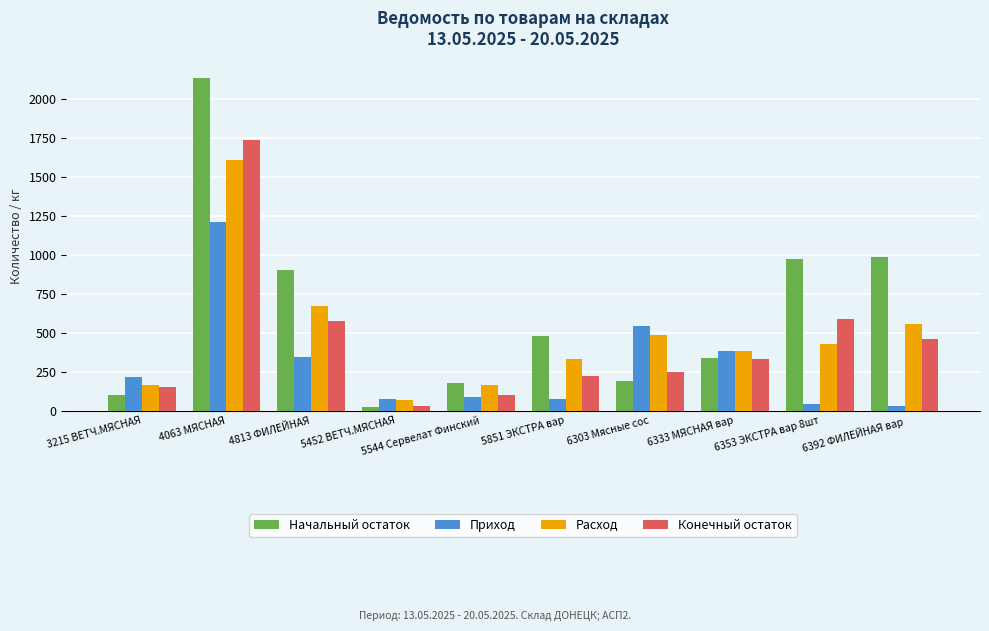

What is the sum of all Начальный остаток values?

6318.7